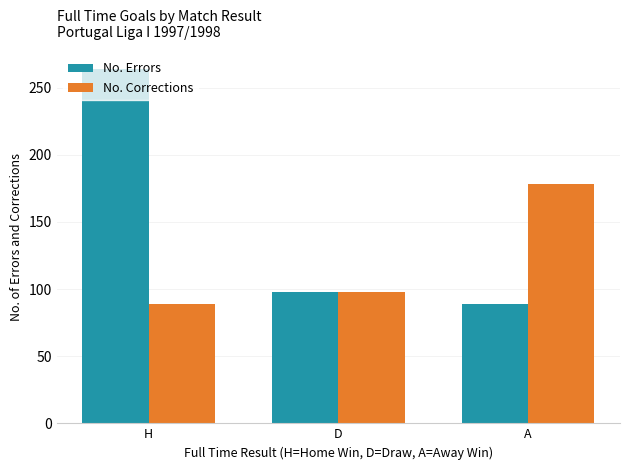

Reading right to left, extract all data points from this chart.

No. Errors: A=89	D=98	H=264
No. Corrections: A=178	D=98	H=89